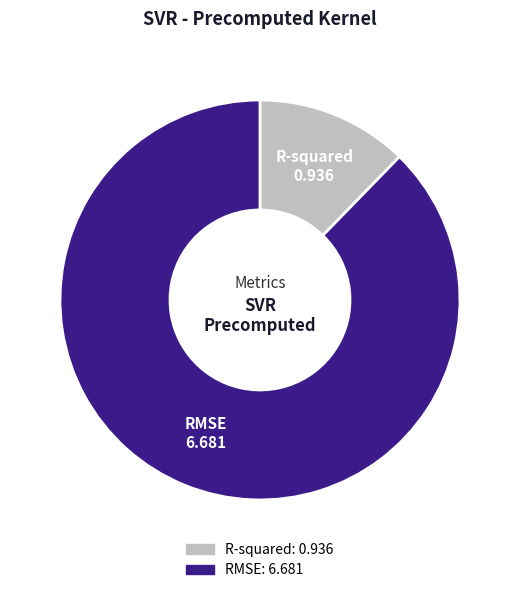

Is it true that R-squared is 12% of the pie?

True